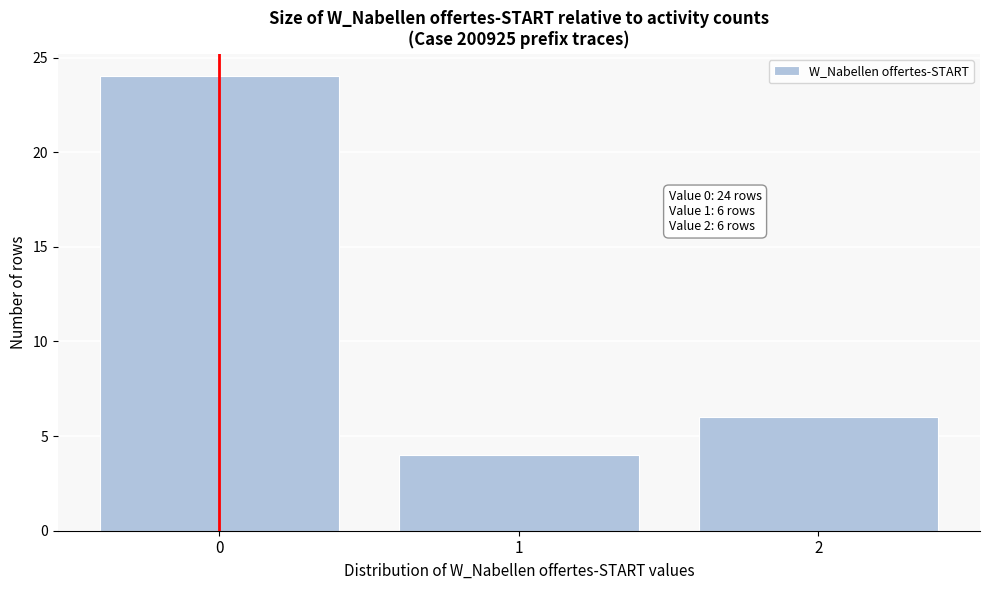

Which range on the x-axis has the tallest bar?

-0.5 to 0.5